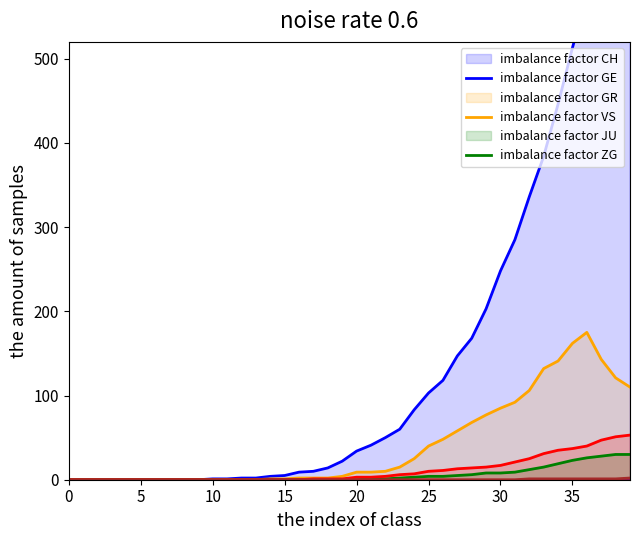

List the series in order of their peak value, lowest first.

JU, ZG, GR, VS, GE, CH